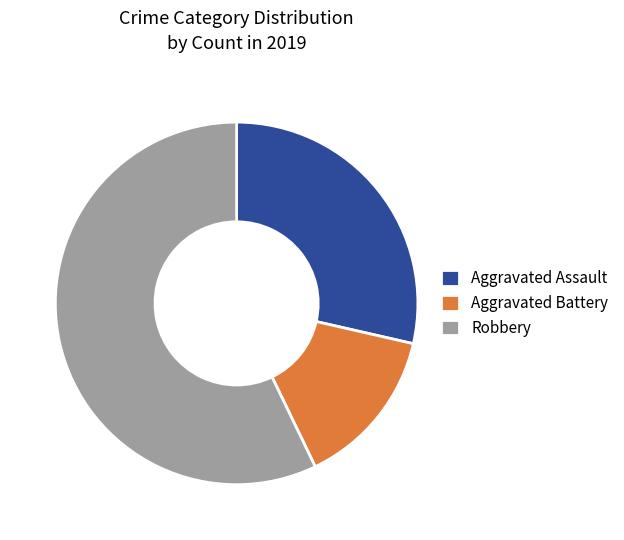

Which category has the smallest portion of the pie?

Aggravated Battery